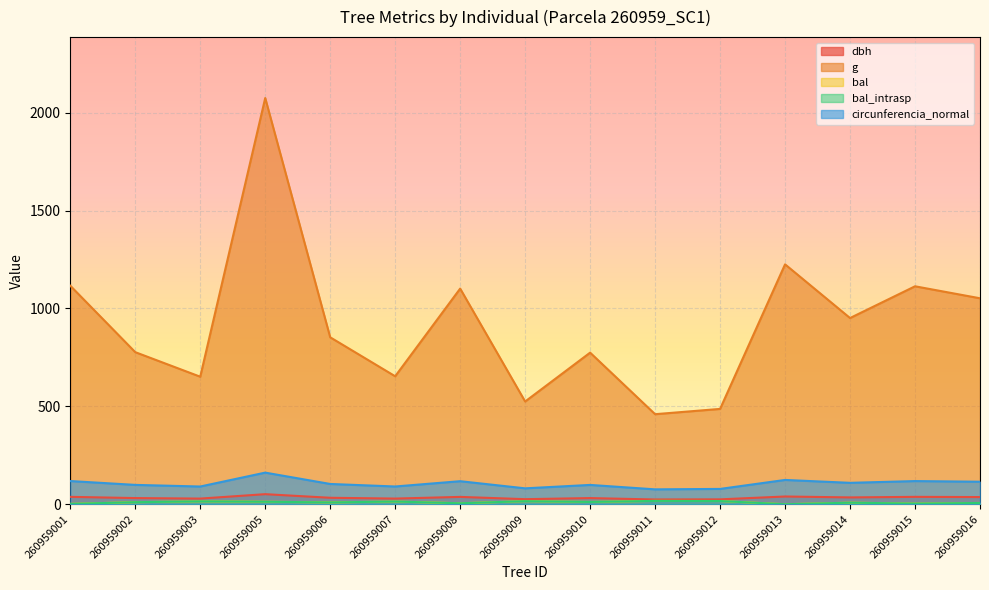

Which has a higher value, 260959010 or 260959013?

260959013